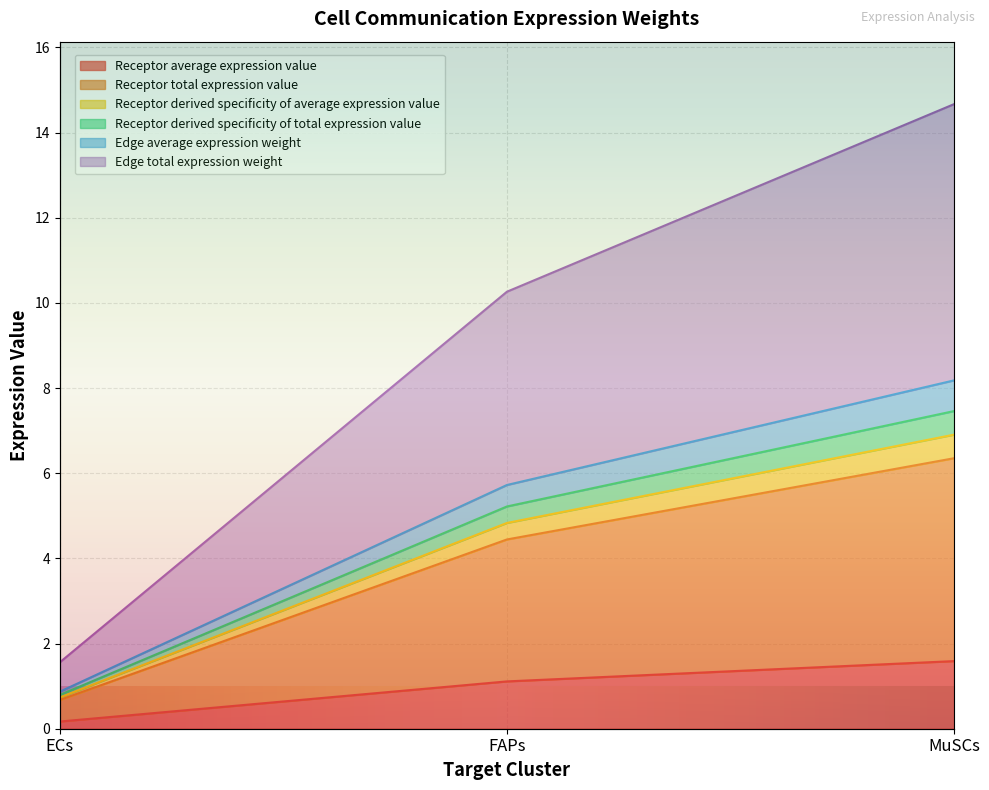

Where is Edge total expression weight nearest to the value 8?

FAPs